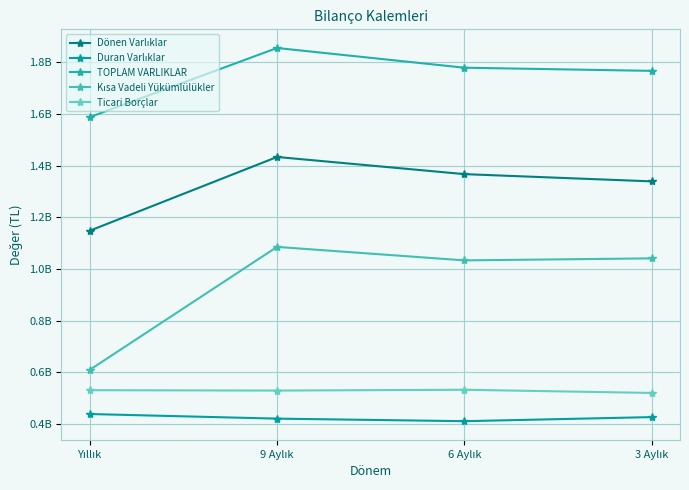

Which series changed the most between Yıllık and 3 Aylık?

Kısa Vadeli Yükümlülükler